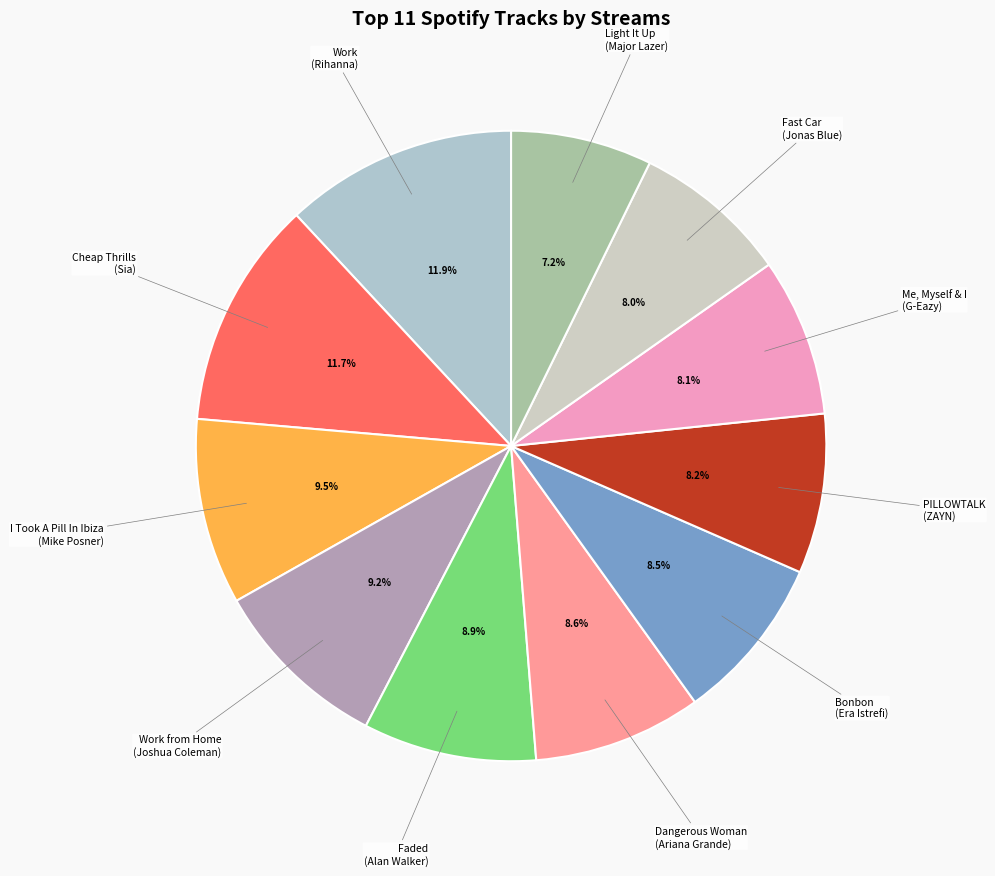

Does any single category account for the majority?

No